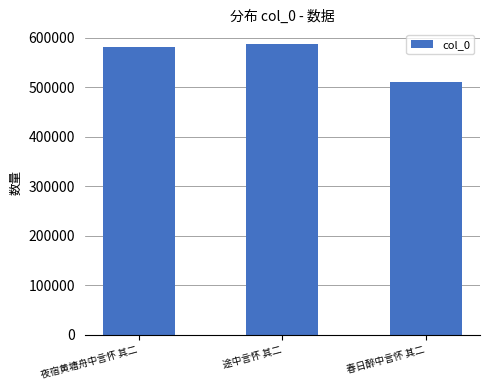

Is it true that the value at 春日醉中言怀 其二 is 510759?

True